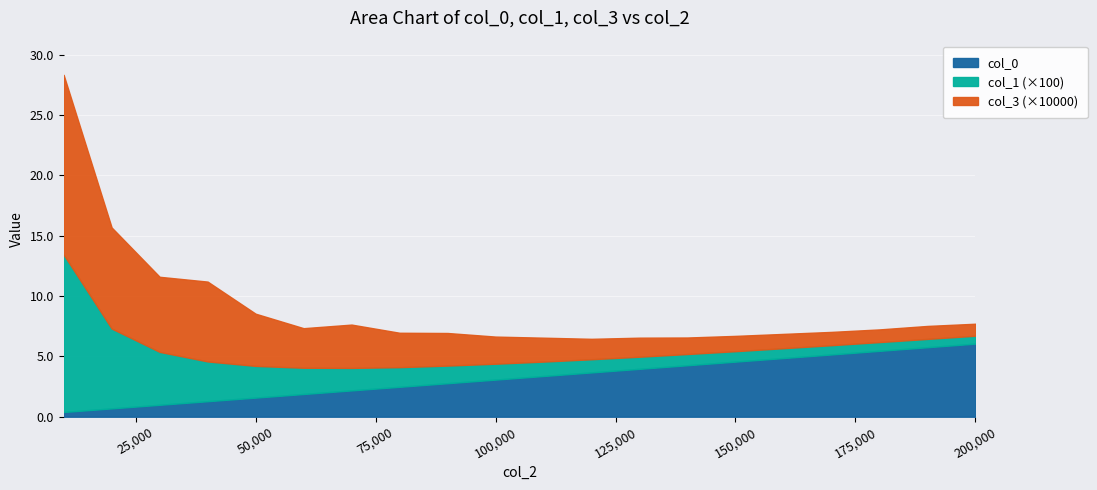

What is the spread (max minus min) of values at 200000?

1.6